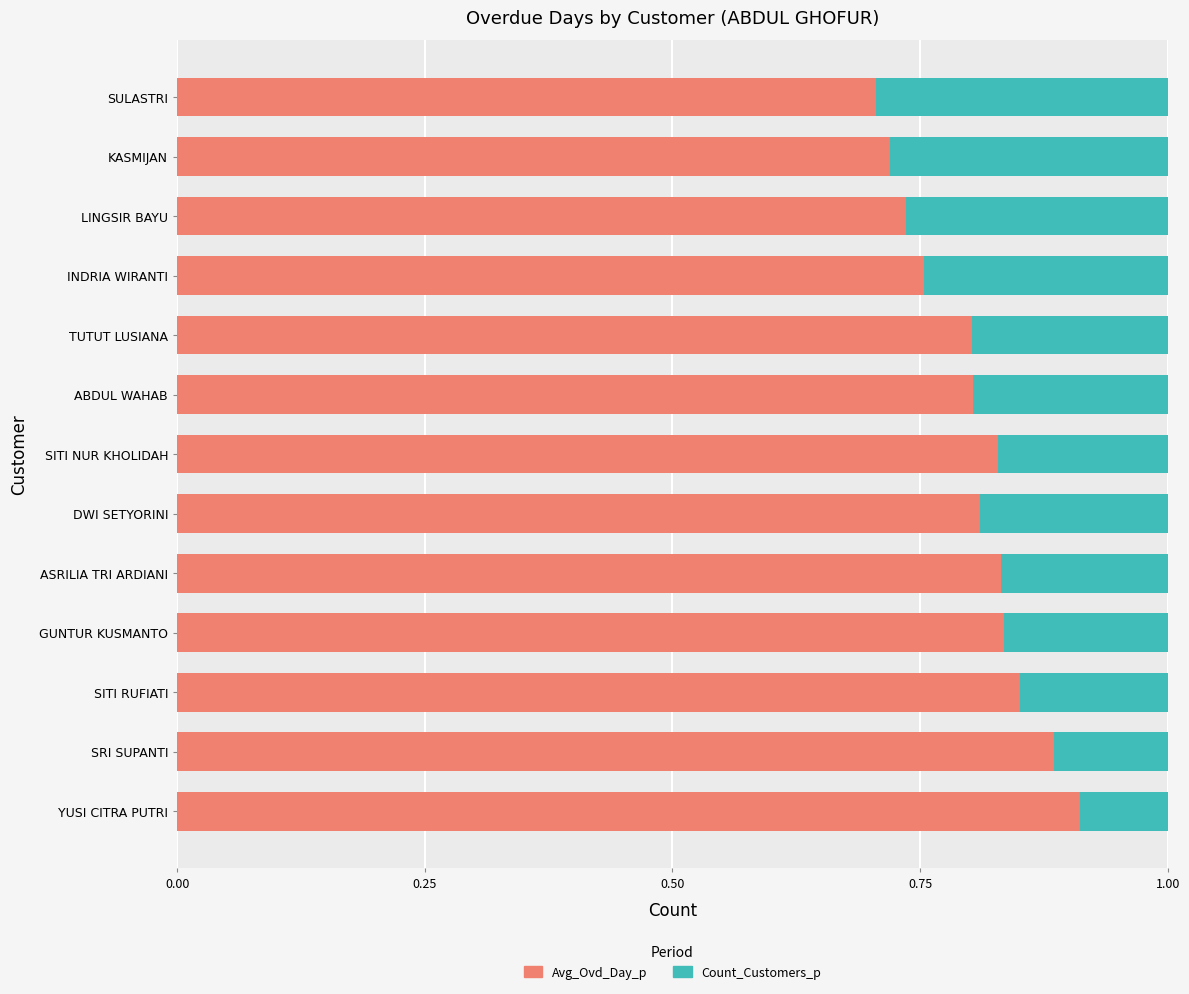

The Avg_Ovd_Day_p series shows 0.5 at SITI RUFIATI. True or false?

False